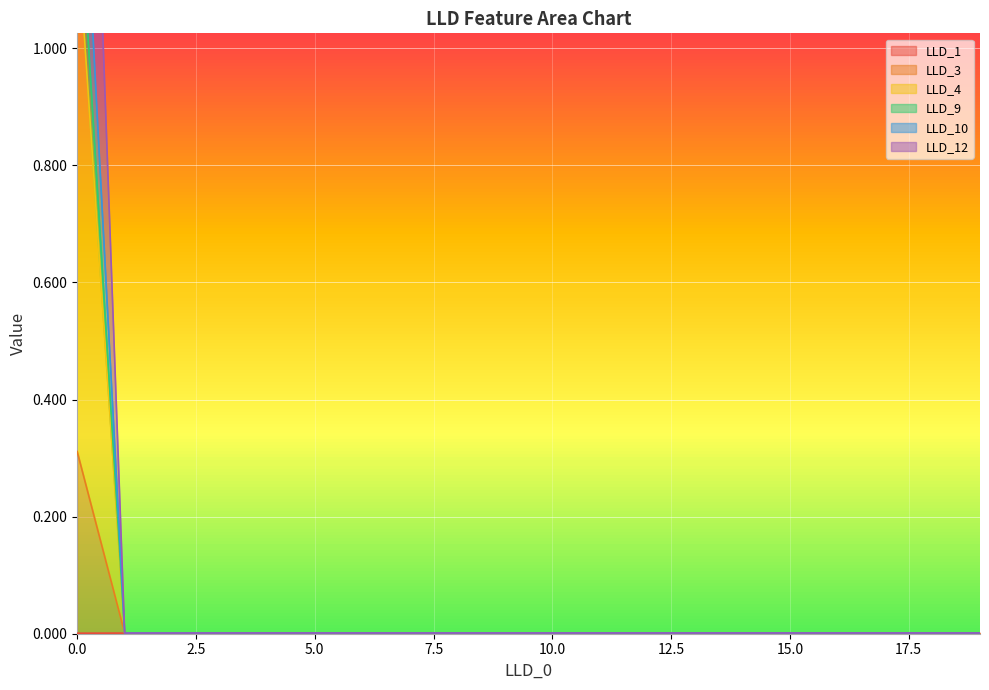

How many lines are shown in the chart?

6